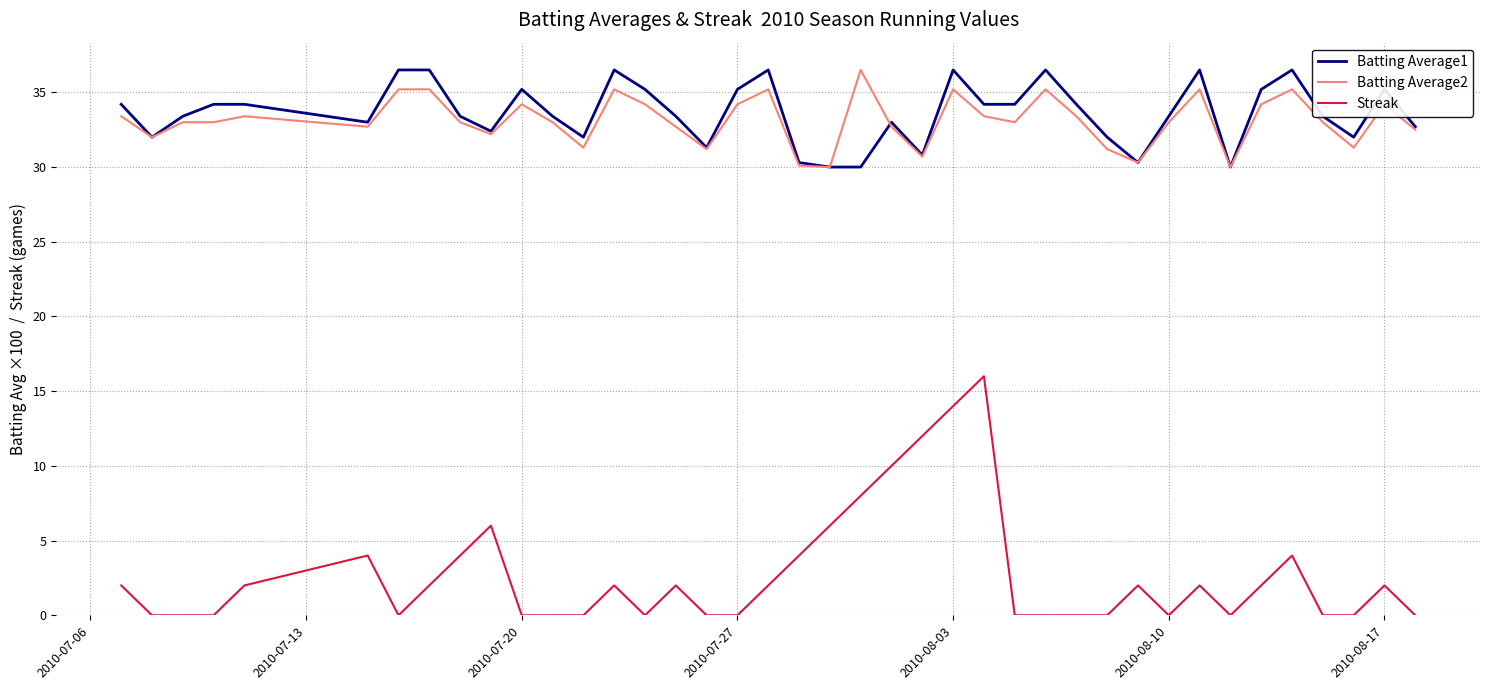

What are all the series names shown in the legend?

Batting Average1, Batting Average2, Streak